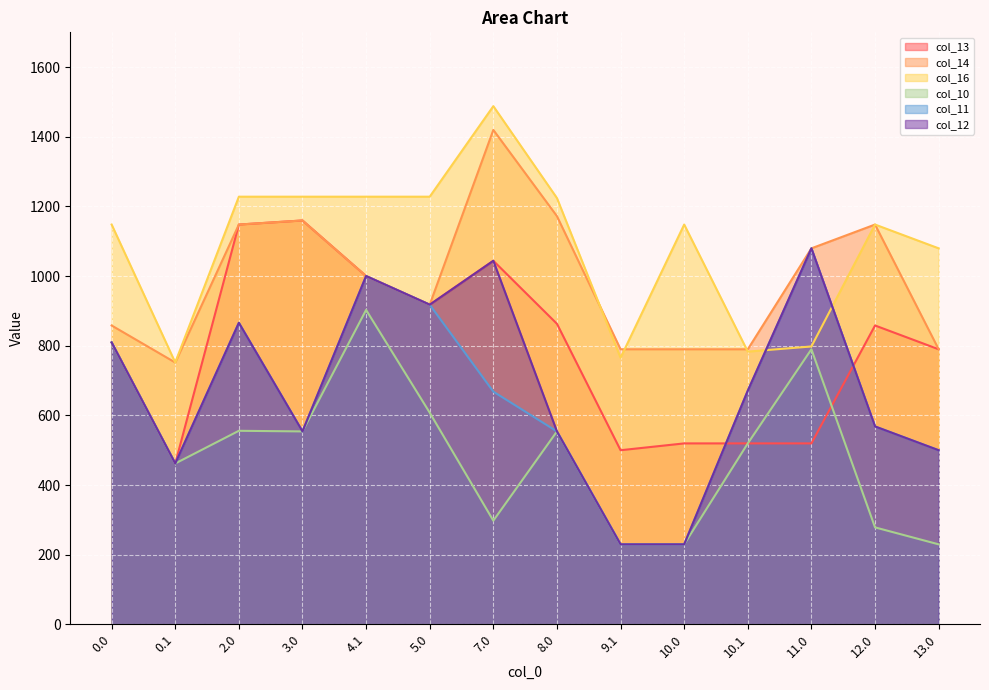

Where is col_14 nearest to the value 1085?

11.0